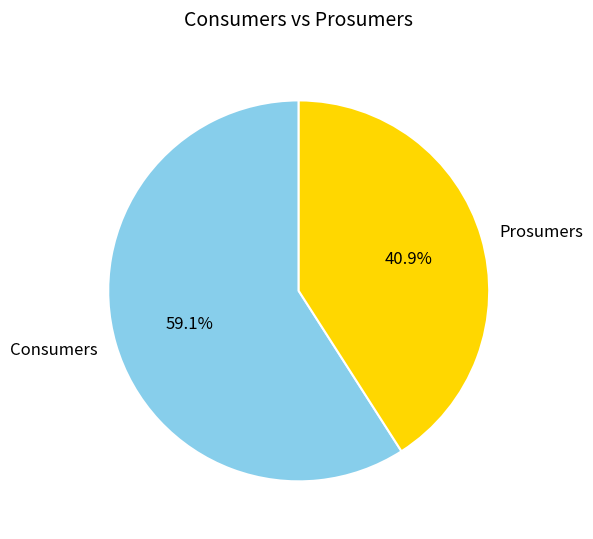

Rank the categories by value from lowest to highest.

Prosumers, Consumers